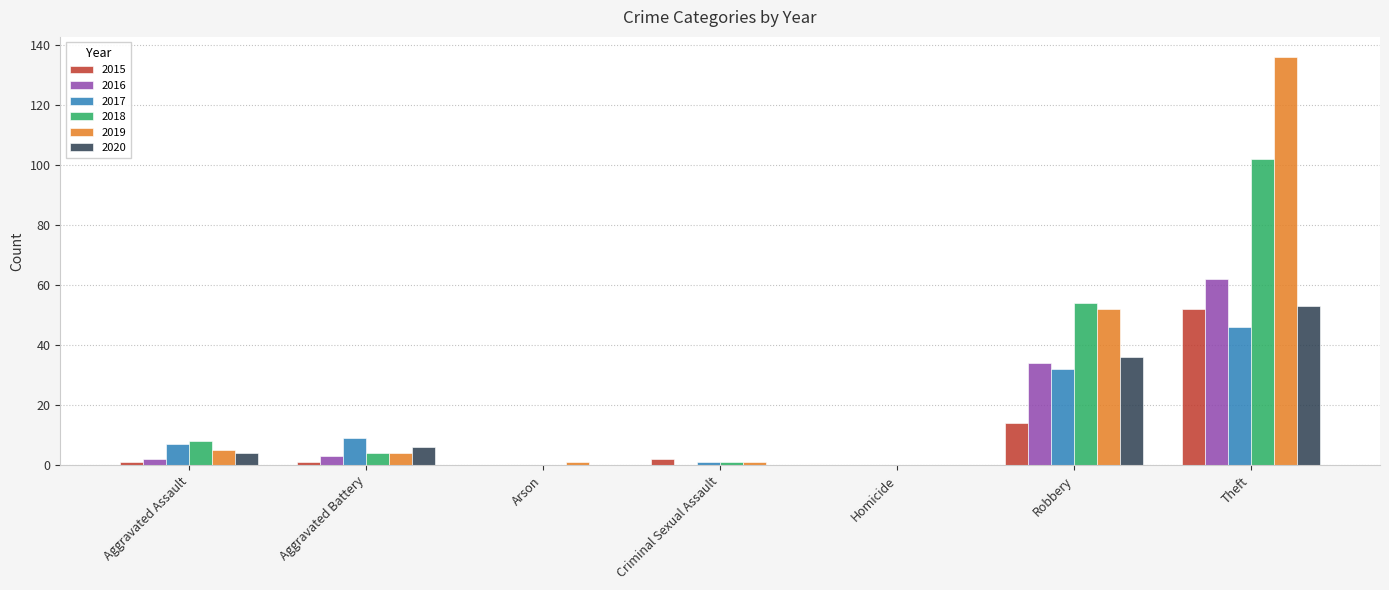

At which category is the sum across all series the highest?

Theft